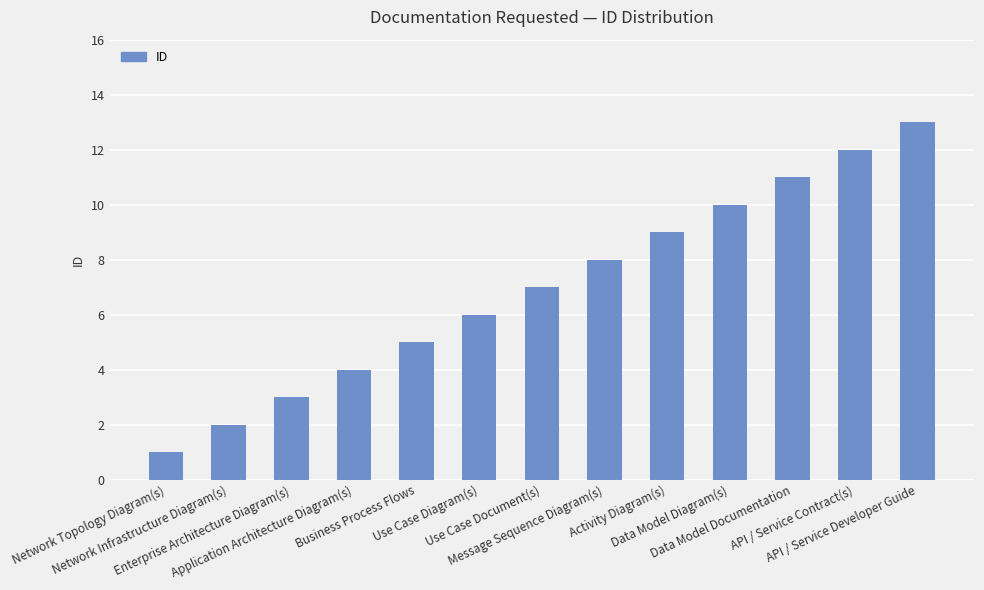

What is the value of the 1st bar from the left?

1